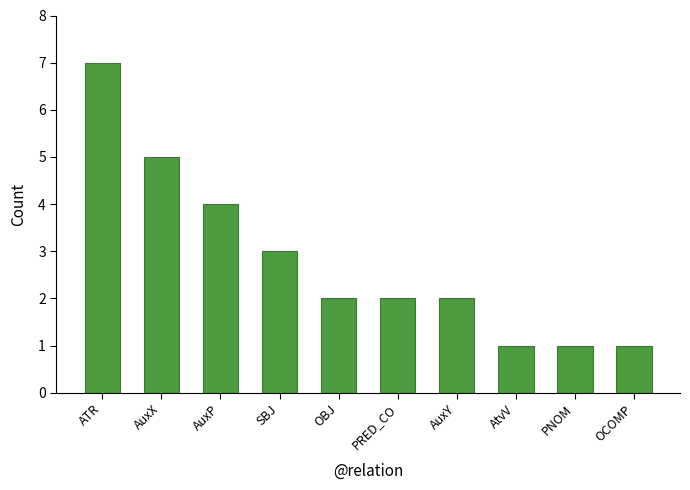

What is the average value?

3